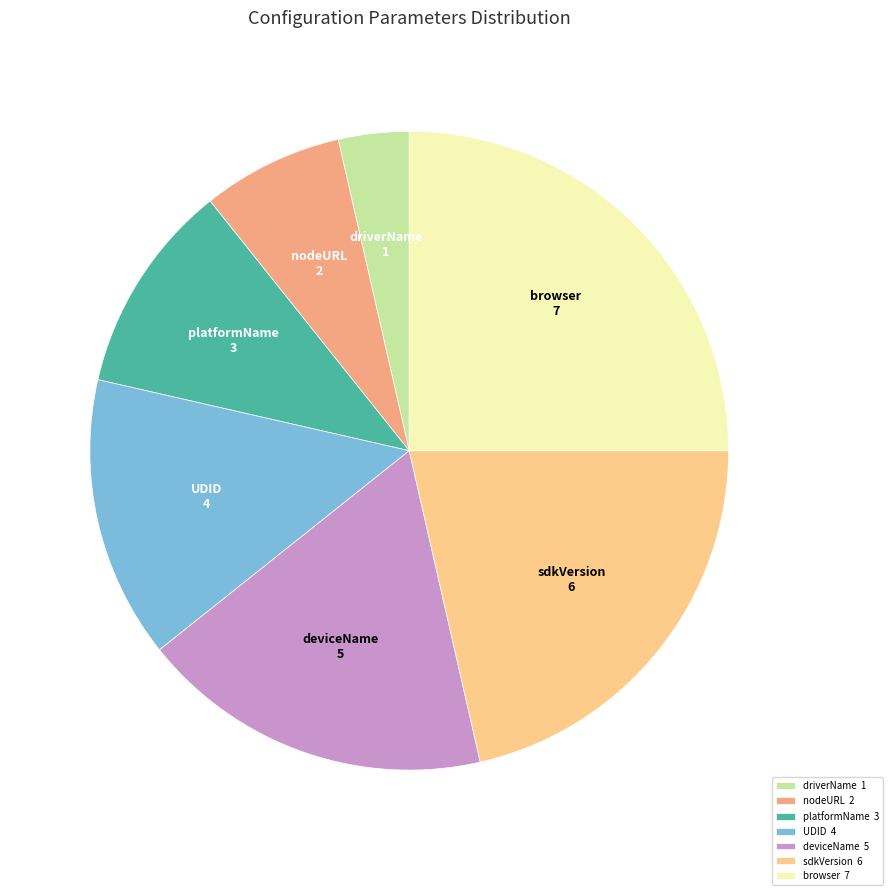

Between browser and sdkVersion, which is larger?

browser